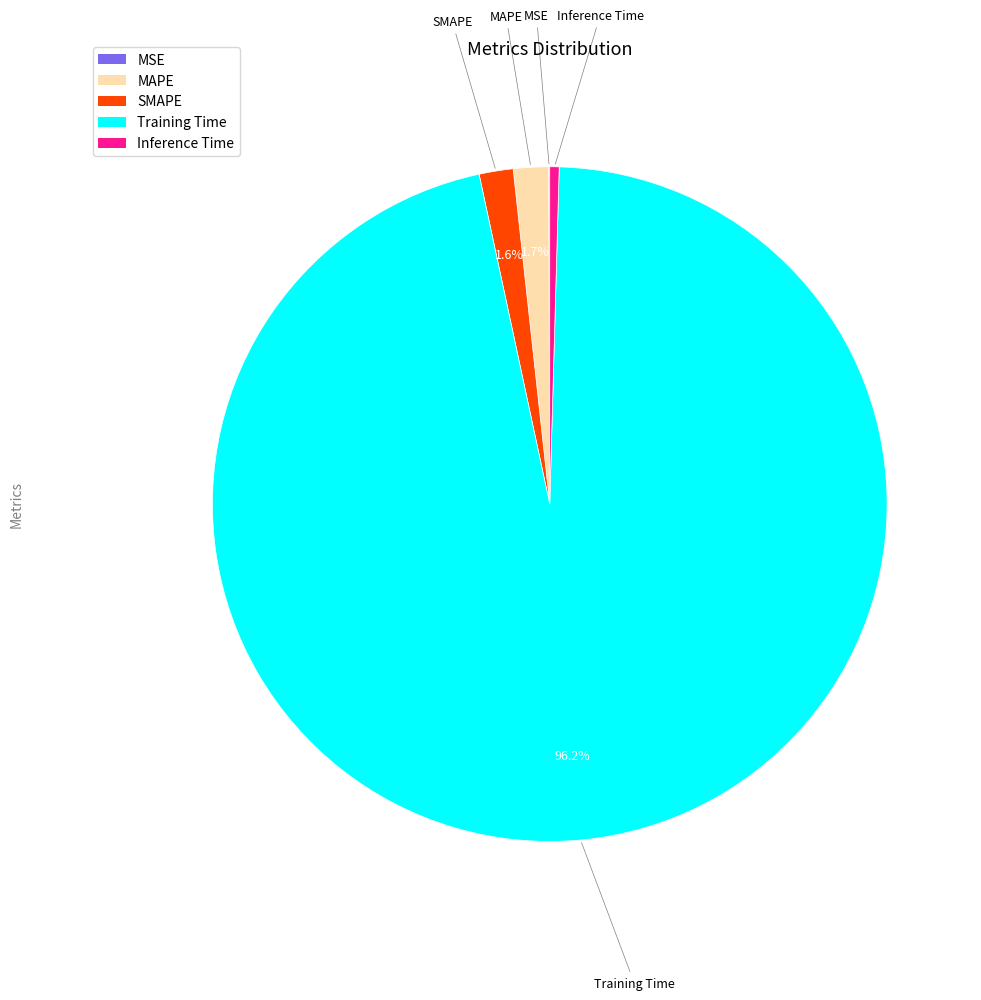

To the nearest percent, what percentage of the pie is Training Time?

96%